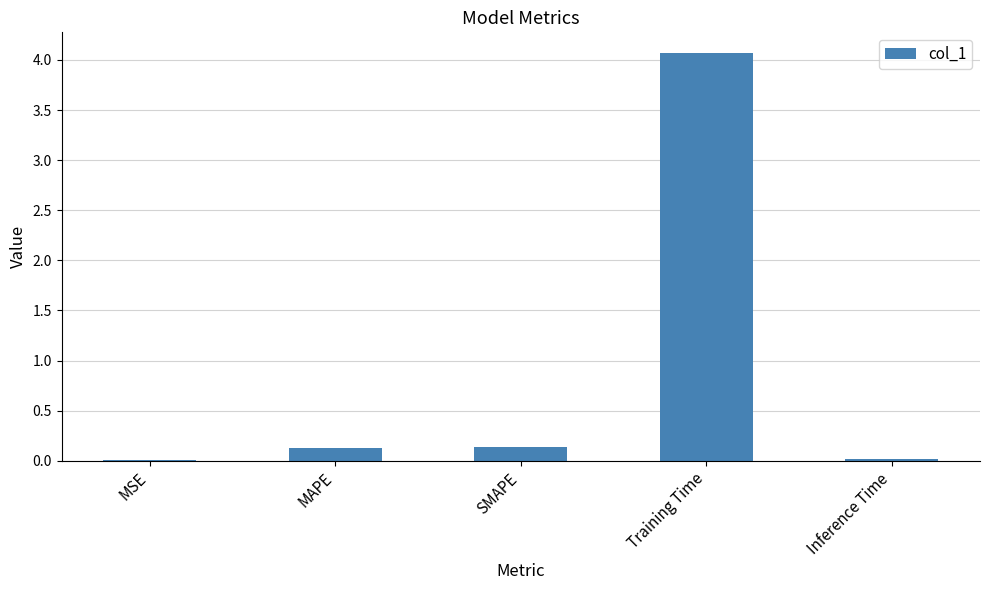

The value at Training Time is 1.9. True or false?

False